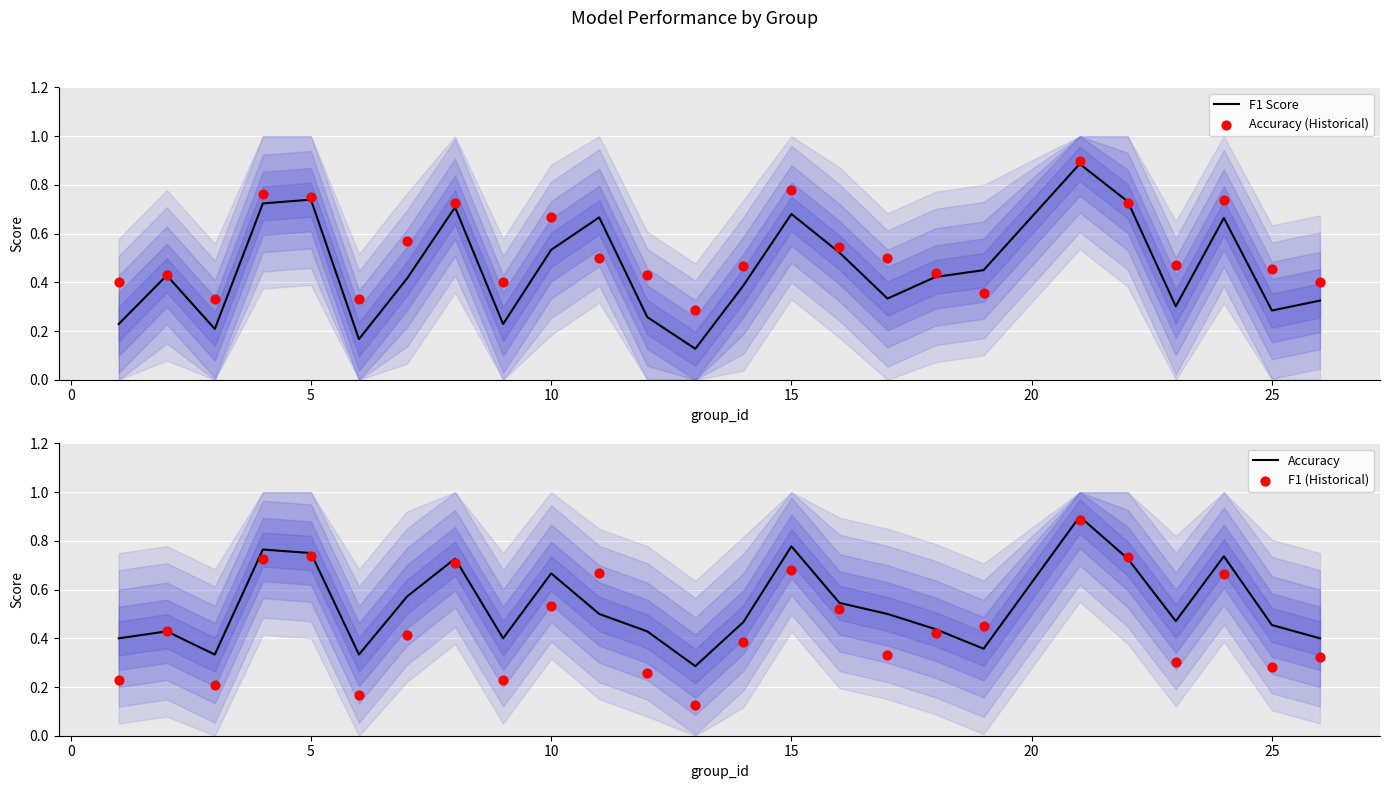

The F1 Score series shows 0.3 at 10. True or false?

False